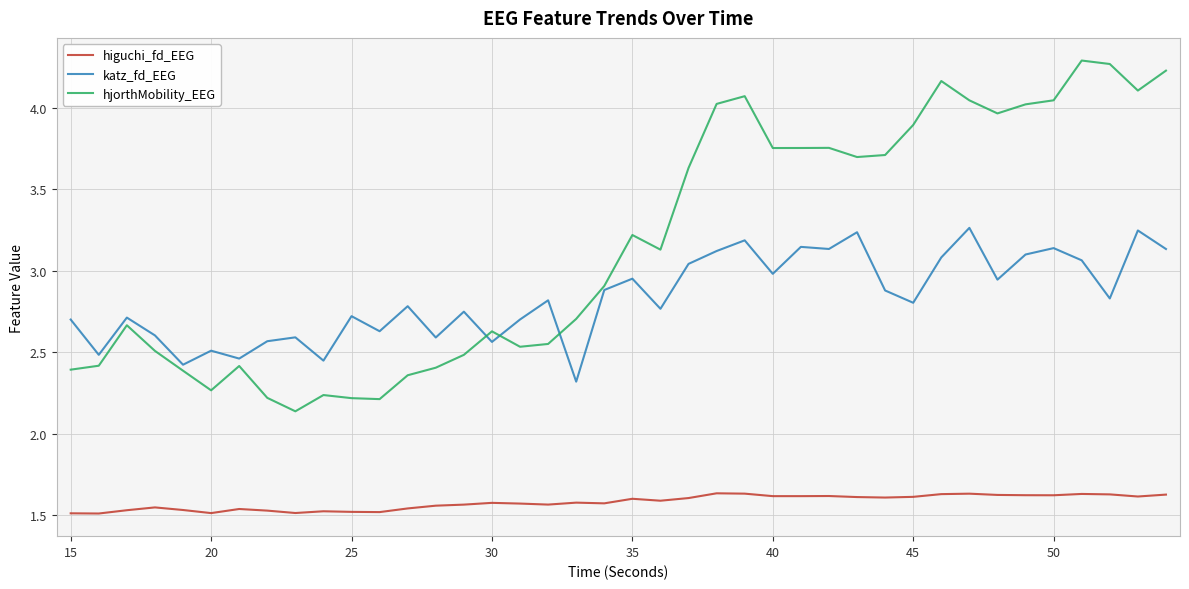

Which series has the largest range (max minus min)?

hjorthMobility_EEG